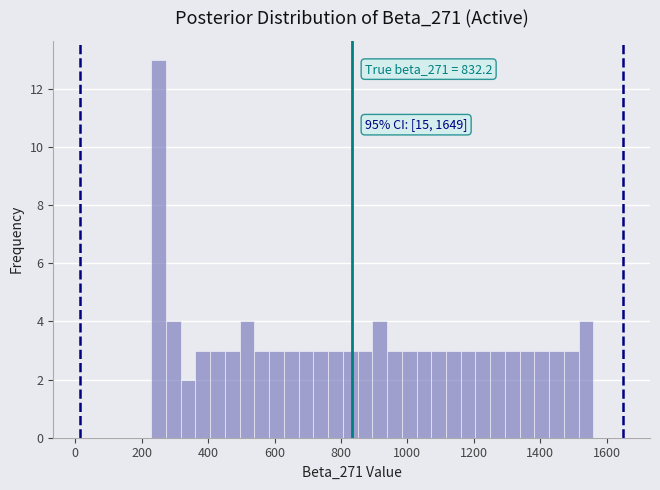

Around what value on the x-axis is the tallest bar? Give the approximate position of its centre, as read against the axis.

260